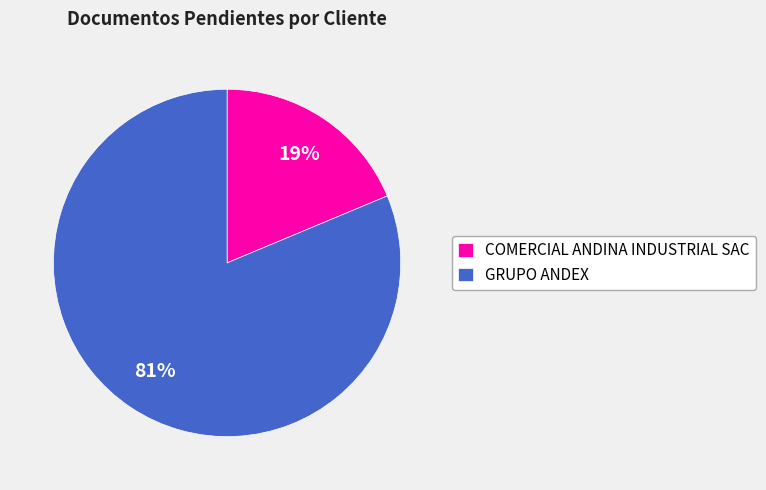

Count the number of slices in the pie.

2